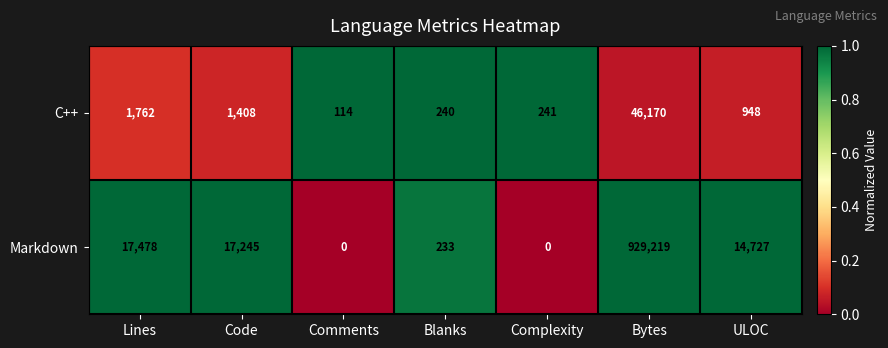

True or false: C++ has a value of 2118 at Code.

False